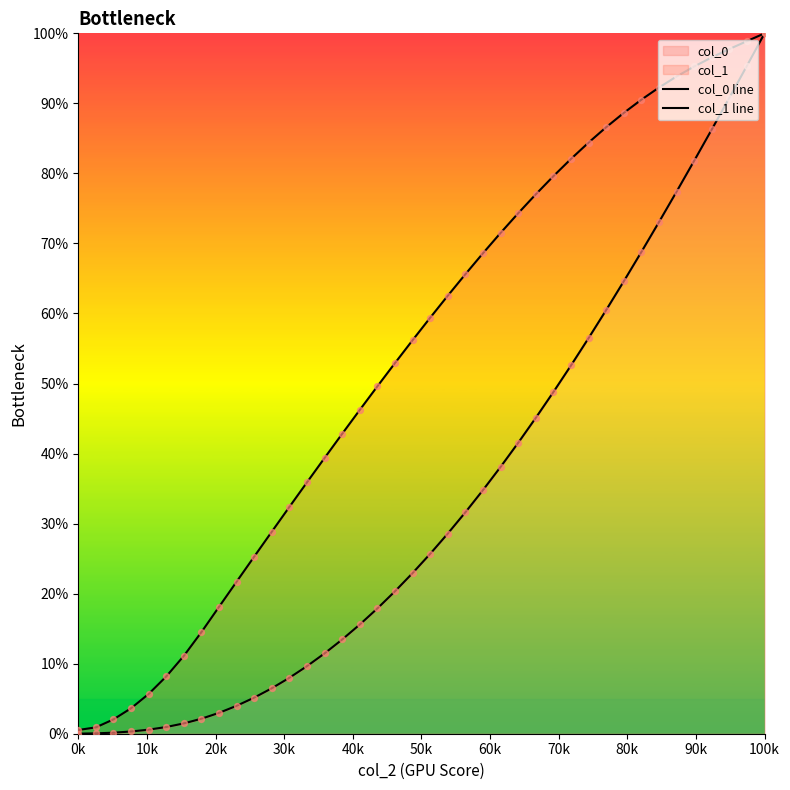

Is the value of col_0 line at 27 greater than the value of col_1 line at 13?

Yes